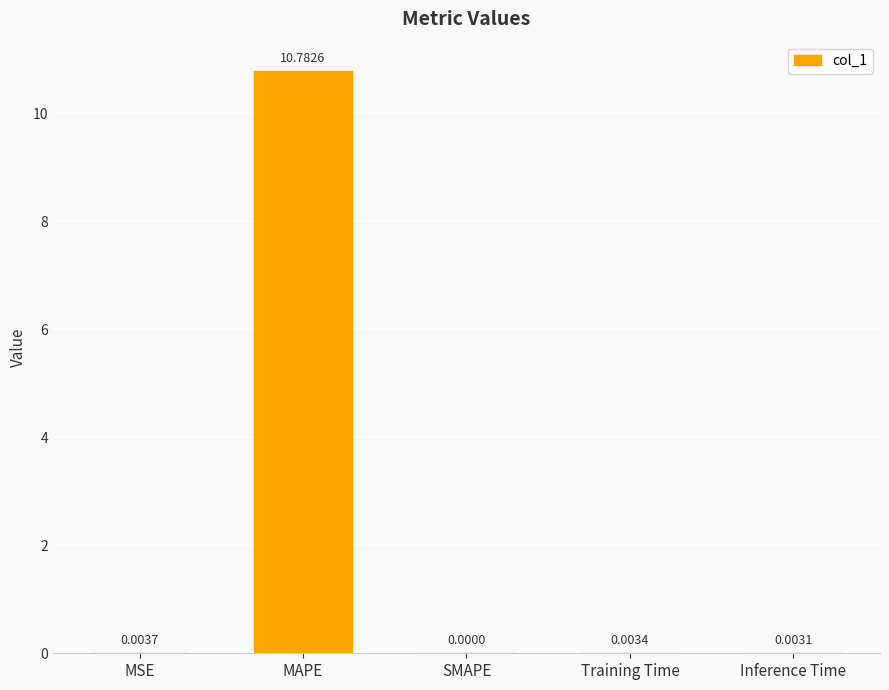

Where is the data nearest to the value 5?

MSE